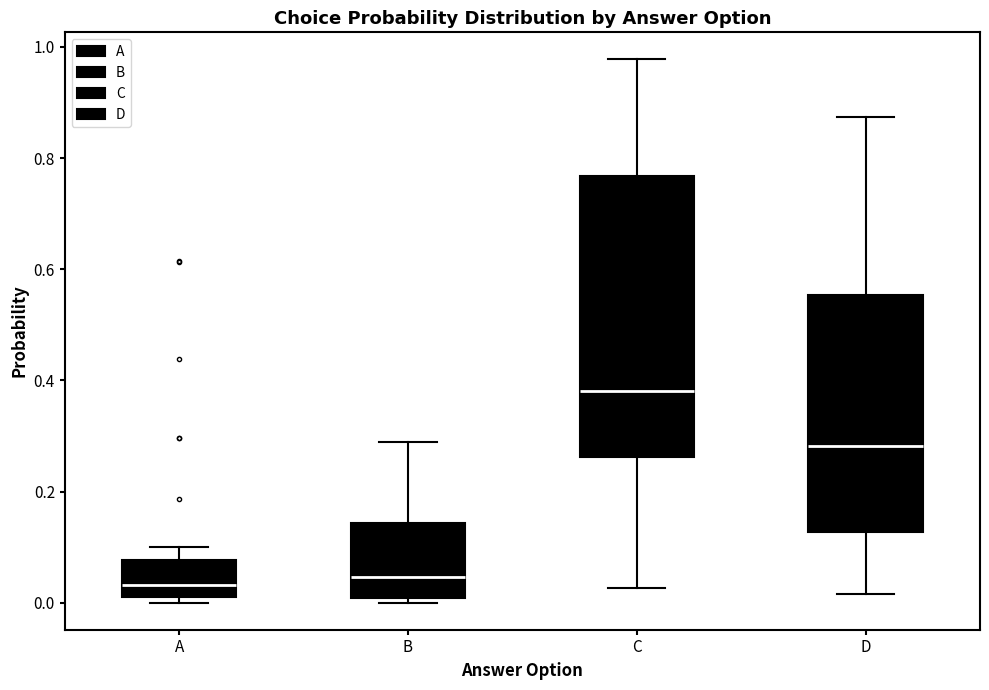

Reading left to right, transcribe this box plot: for each box, give where its median line is, the range the box spans, and where its two whiskers end, as read against the y-axis. The values are not printed on the chart, so give them approximately, as read against the axis.

A: median 0.04, box 0.02 to 0.08, whiskers 0.00 to 0.10
B: median 0.04, box 0.00 to 0.14, whiskers 0.00 (just below the box's lower edge) to 0.28
C: median 0.38, box 0.26 to 0.76, whiskers 0.02 to 0.98
D: median 0.28, box 0.12 to 0.56, whiskers 0.02 to 0.88